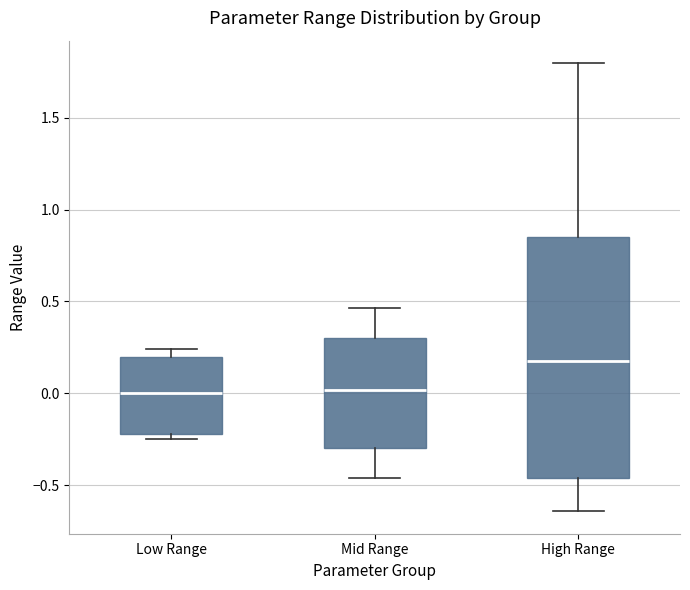

Reading left to right, transcribe this box plot: for each box, give where its median line is, the range the box spans, and where its two whiskers end, as read against the y-axis. The values are not printed on the chart, so give them approximately, as read against the axis.

Low Range: median 0.00, box -0.20 to 0.20, whiskers -0.25 to 0.25
Mid Range: median 0.00, box -0.30 to 0.30, whiskers -0.45 to 0.45
High Range: median 0.20, box -0.45 to 0.85, whiskers -0.65 to 1.80